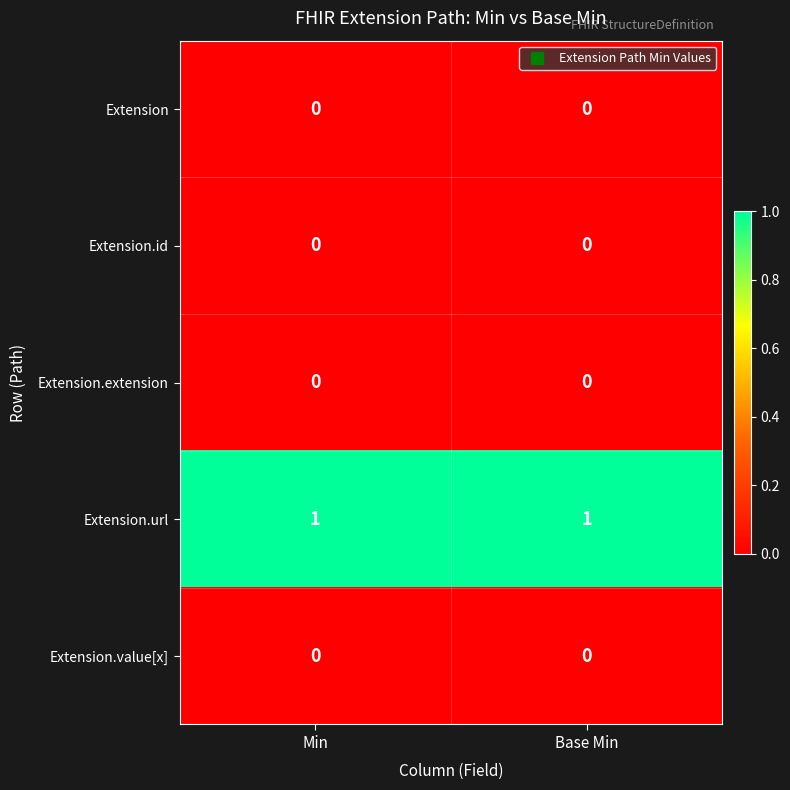

True or false: Extension.id has a value of 0 at Base Min.

True